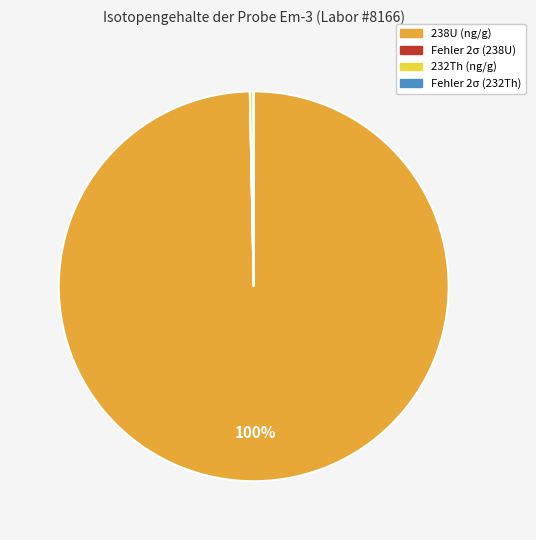

To the nearest percent, what is the difference between the largest and smallest slice percentages?

100%